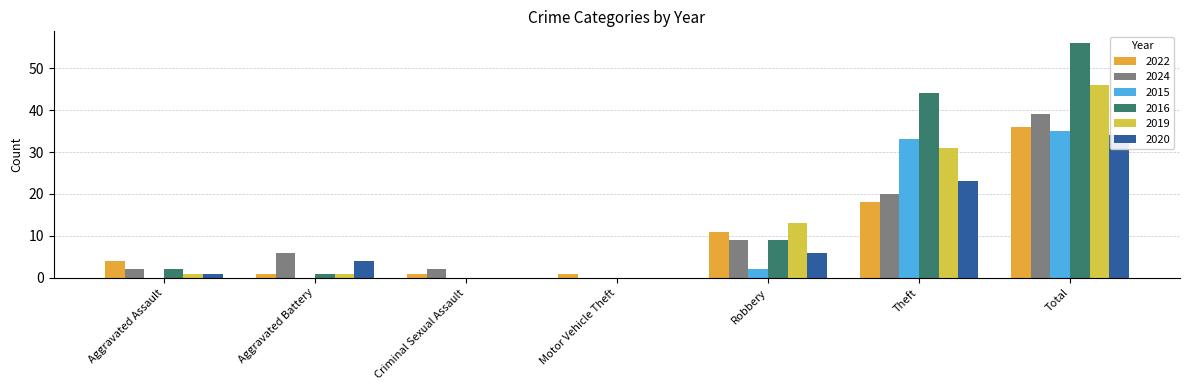

Does the chart contain stacked bars?

No